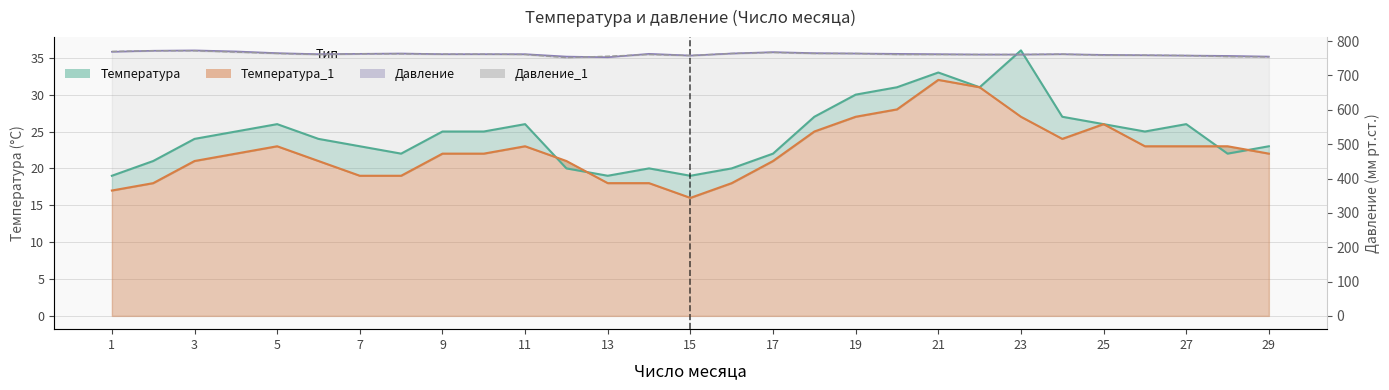

What is the value of the Давление_1 point at the 26th from the left?

759